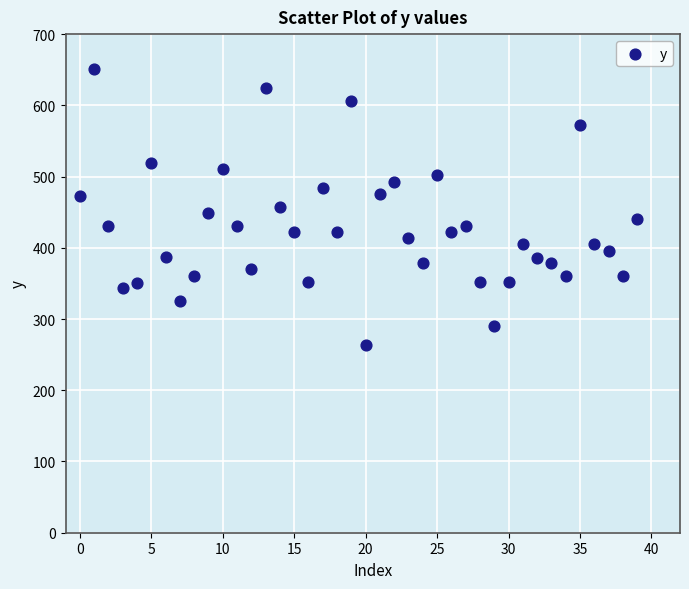

What is the range of Y values (max minus min)?

387.2